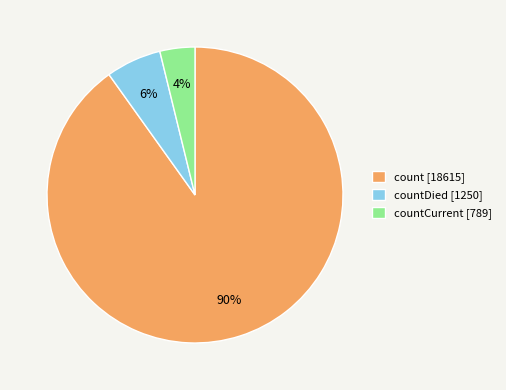

What percentage is the countDied [1250] slice, to the nearest percent?

6%